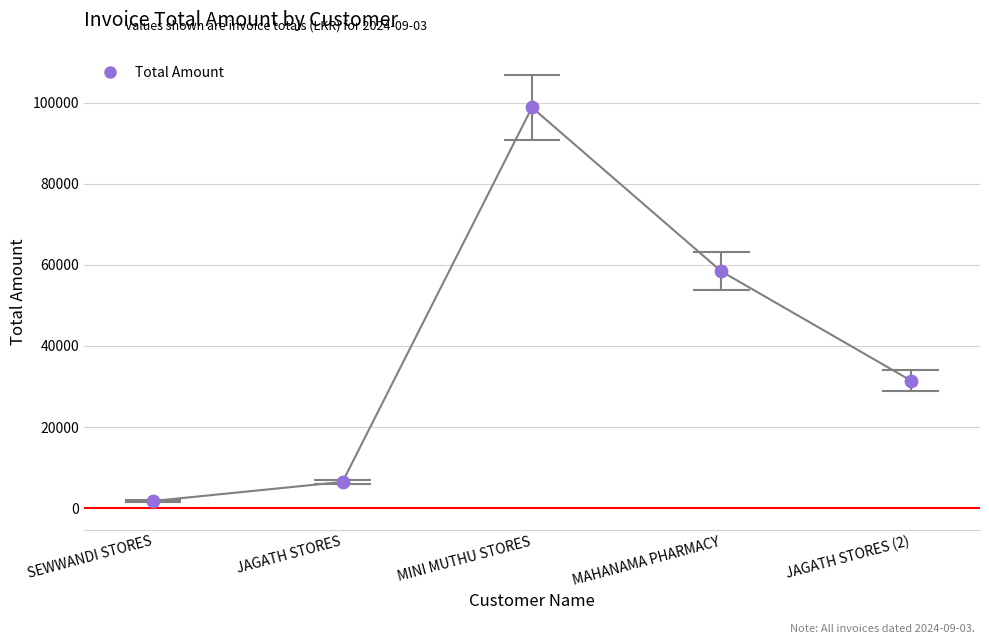

What is the ratio of the value at SEWWANDI STORES to the value at JAGATH STORES?

0.3